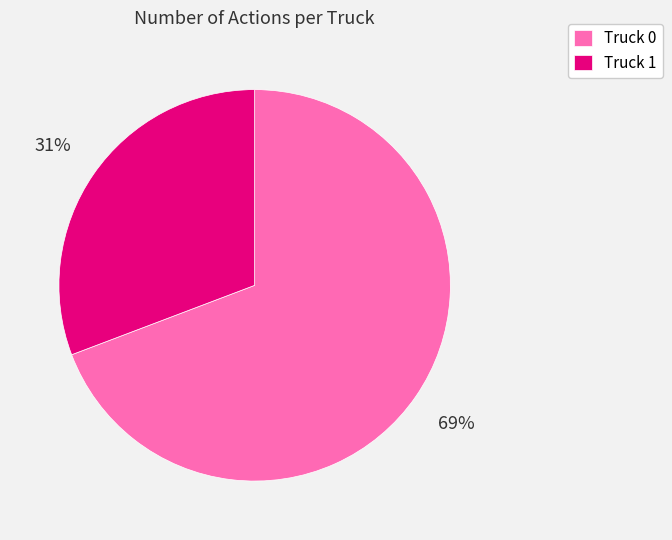

How many segments does this pie chart have?

2